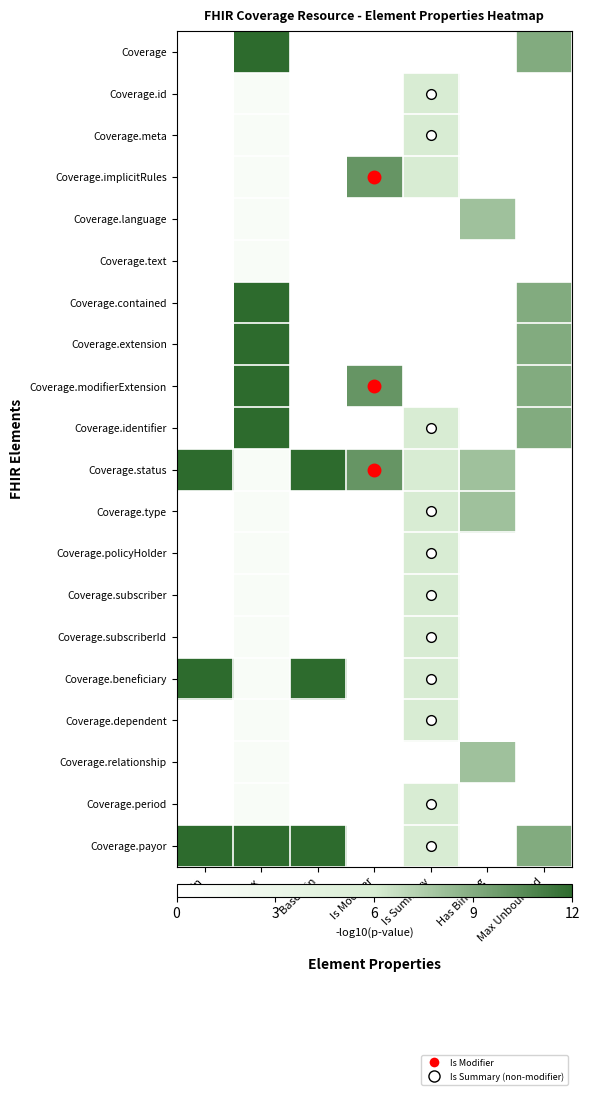

What is the maximum value shown in the chart?

12